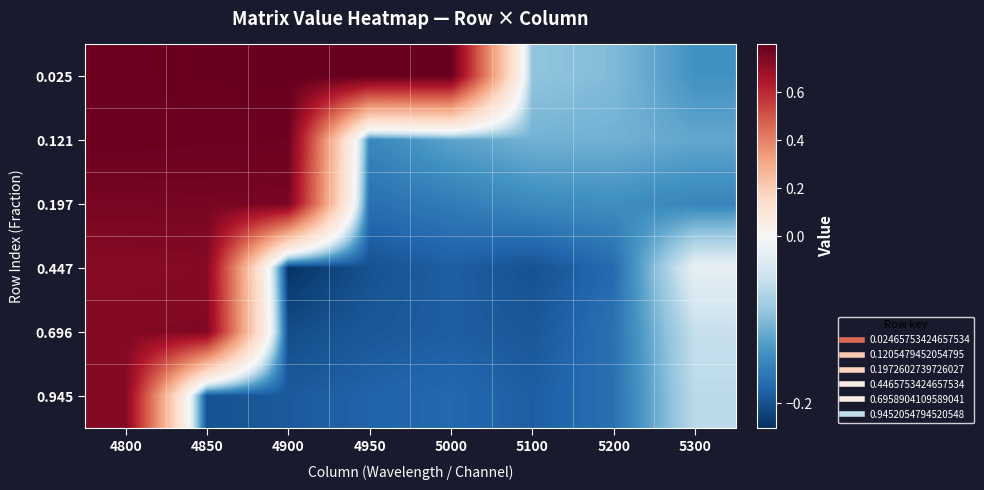

What is the difference between the highest and lowest values at 5000?

1.0